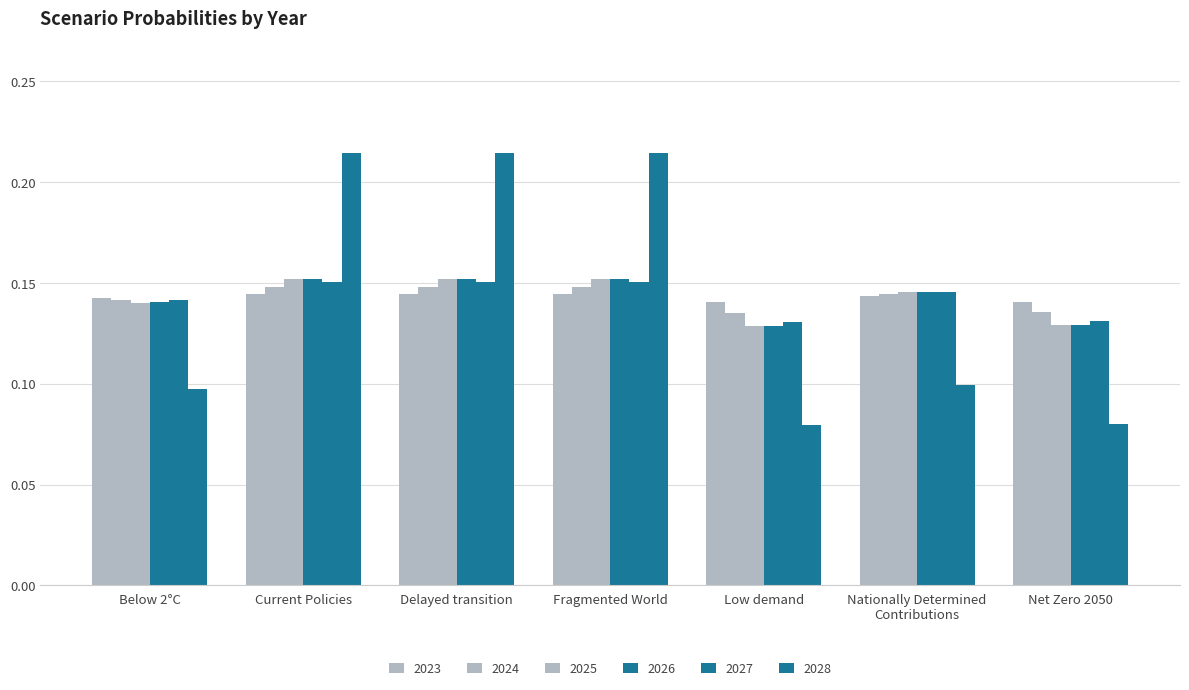

Does the chart contain stacked bars?

No